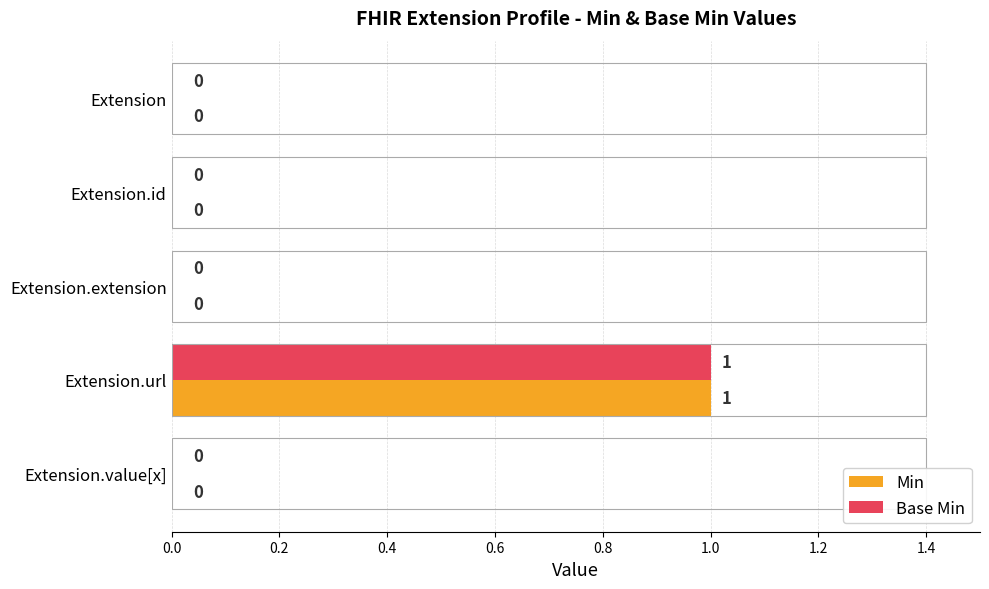

At which category is the sum across all series the highest?

Extension.url